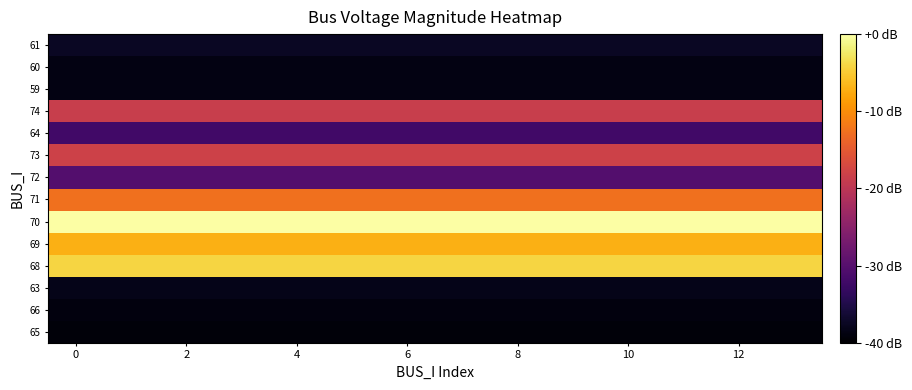

Reading left to right, transcribe all the data shown in this chart.

65: -39.3	-39.3	-39.3	-39.3	-39.3	-39.3	-39.3	-39.3	-39.3	-39.3	-39.3	-39.3	-39.3	-39.3
66: -39.0	-39.0	-39.0	-39.0	-39.0	-39.0	-39.0	-39.0	-39.0	-39.0	-39.0	-39.0	-39.0	-39.0
63: -38.1	-38.1	-38.1	-38.1	-38.1	-38.1	-38.1	-38.1	-38.1	-38.1	-38.1	-38.1	-38.1	-38.1
68: -4.1	-4.1	-4.1	-4.1	-4.1	-4.1	-4.1	-4.1	-4.1	-4.1	-4.1	-4.1	-4.1	-4.1
69: -7.1	-7.1	-7.1	-7.1	-7.1	-7.1	-7.1	-7.1	-7.1	-7.1	-7.1	-7.1	-7.1	-7.1
70: 0.0	0.0	0.0	0.0	0.0	0.0	0.0	0.0	0.0	0.0	0.0	0.0	0.0	0.0
71: -12.6	-12.6	-12.6	-12.6	-12.6	-12.6	-12.6	-12.6	-12.6	-12.6	-12.6	-12.6	-12.6	-12.6
72: -30.2	-30.2	-30.2	-30.2	-30.2	-30.2	-30.2	-30.2	-30.2	-30.2	-30.2	-30.2	-30.2	-30.2
73: -18.1	-18.1	-18.1	-18.1	-18.1	-18.1	-18.1	-18.1	-18.1	-18.1	-18.1	-18.1	-18.1	-18.1
64: -32.0	-32.0	-32.0	-32.0	-32.0	-32.0	-32.0	-32.0	-32.0	-32.0	-32.0	-32.0	-32.0	-32.0
74: -18.7	-18.7	-18.7	-18.7	-18.7	-18.7	-18.7	-18.7	-18.7	-18.7	-18.7	-18.7	-18.7	-18.7
59: -38.6	-38.6	-38.6	-38.6	-38.6	-38.6	-38.6	-38.6	-38.6	-38.6	-38.6	-38.6	-38.6	-38.6
60: -38.7	-38.7	-38.7	-38.7	-38.7	-38.7	-38.7	-38.7	-38.7	-38.7	-38.7	-38.7	-38.7	-38.7
61: -37.4	-37.4	-37.4	-37.4	-37.4	-37.4	-37.4	-37.4	-37.4	-37.4	-37.4	-37.4	-37.4	-37.4